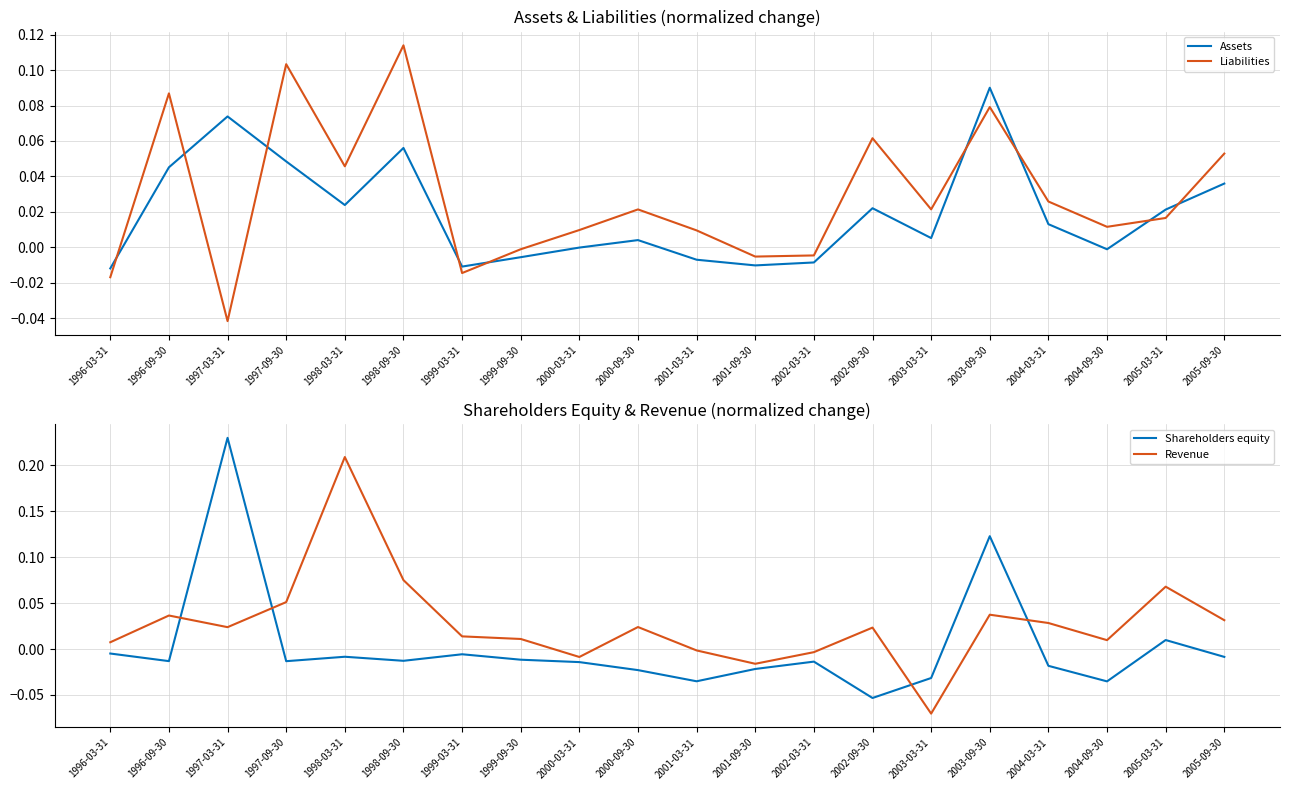

Rank the series by their maximum value, from highest to lowest.

Shareholders equity, Revenue, Liabilities, Assets